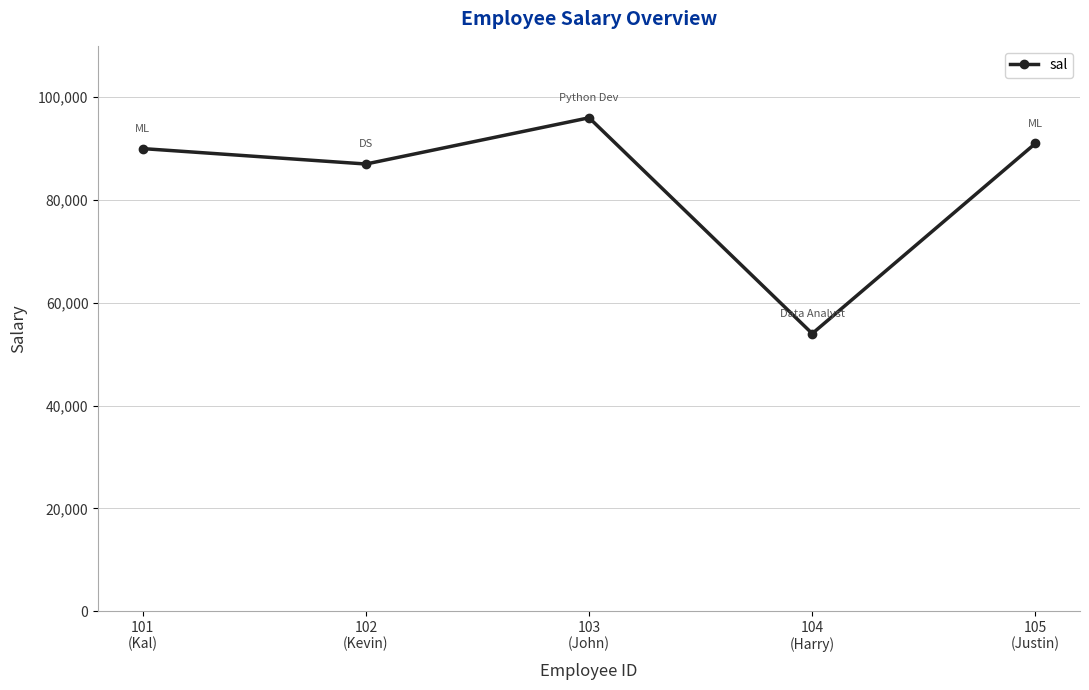

How many data points are less than 90000?

2